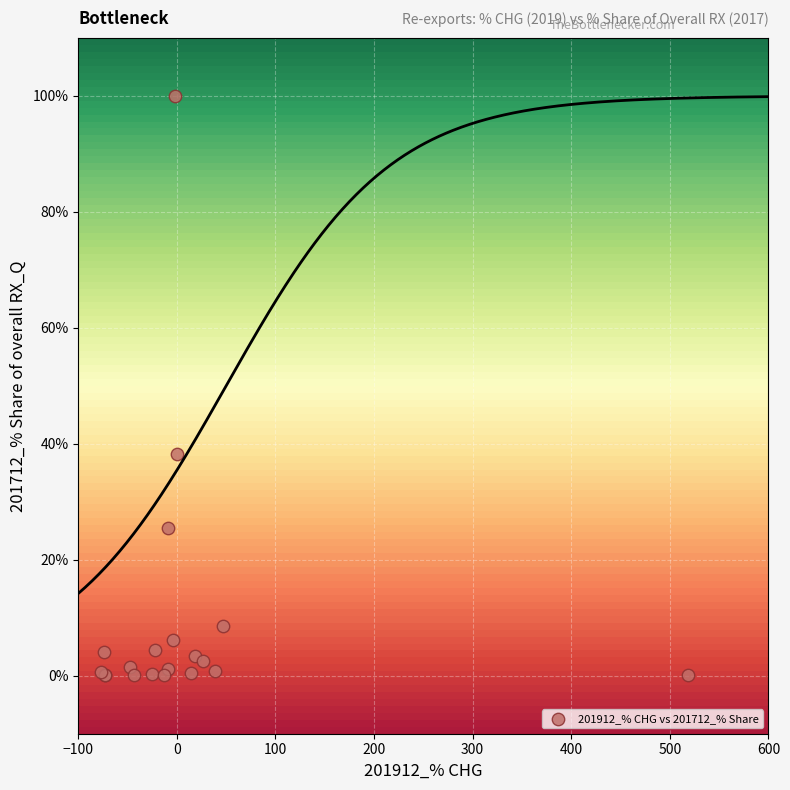

What Y value in the scatter plot is closest to 50?

38.2